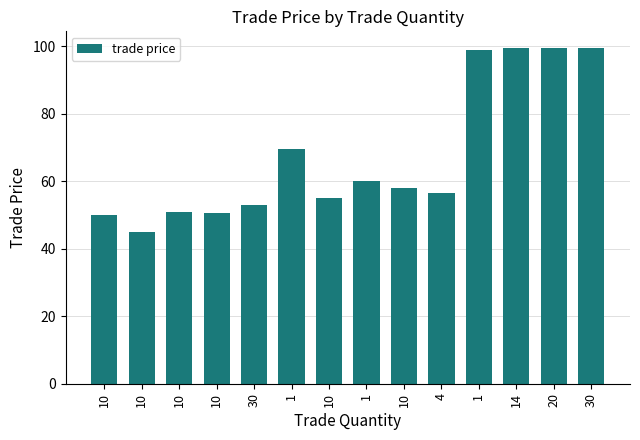

Does the chart contain stacked bars?

No